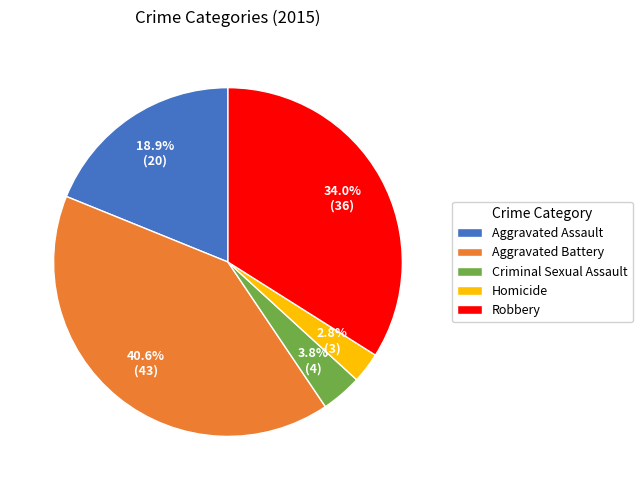

To the nearest percent, what portion does Aggravated Assault represent?

19%